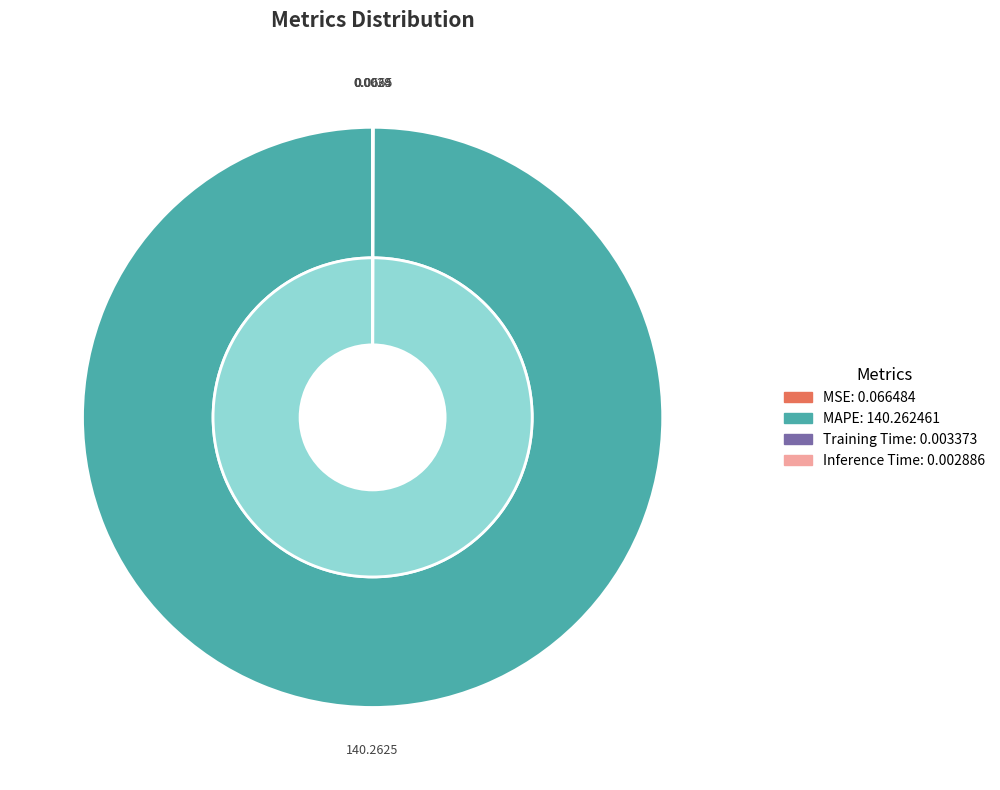

How much of the chart is everything except MAPE?

0.1%